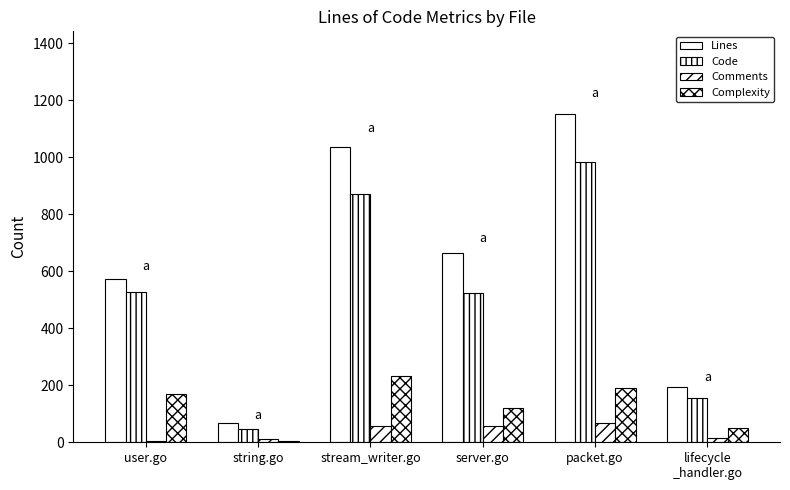

The Comments series shows 3 at user.go. True or false?

False